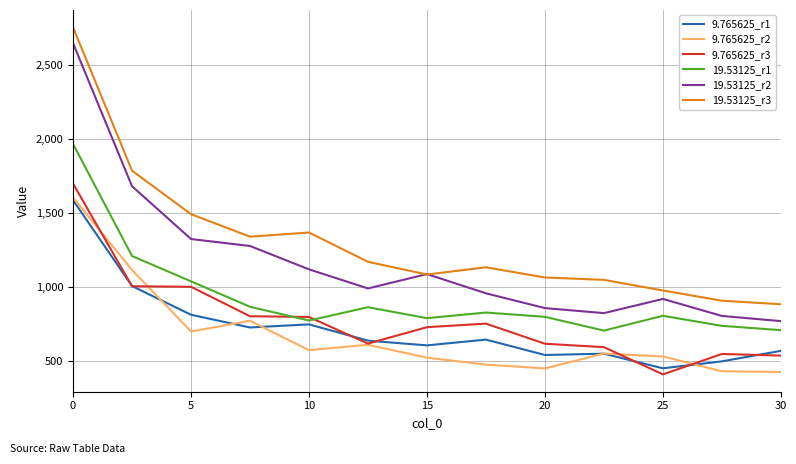

Which series has the largest total across all categories?

19.53125_r3